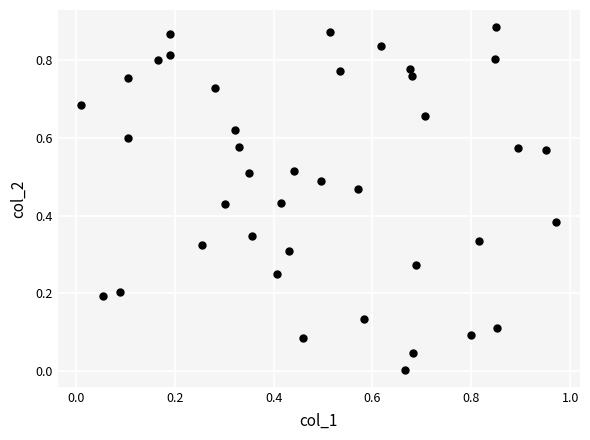

What is the range of X values (max minus min)?

1.0